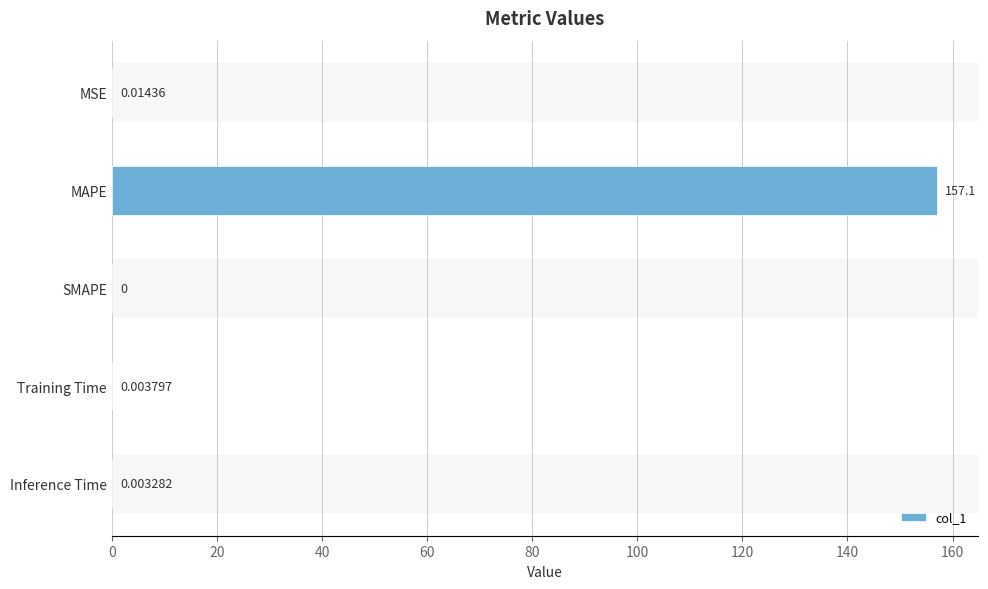

What is the sum of all values?

157.1